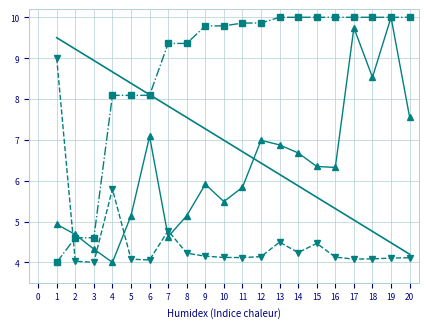

What is the total value across all series at 20?

25.9